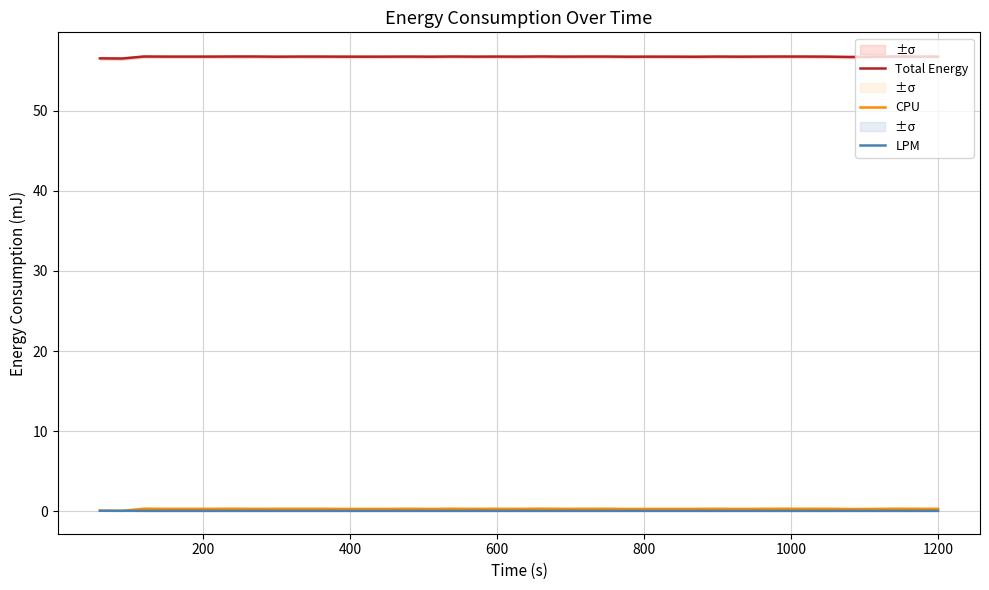

True or false: Total Energy and CPU cross at least once.

False